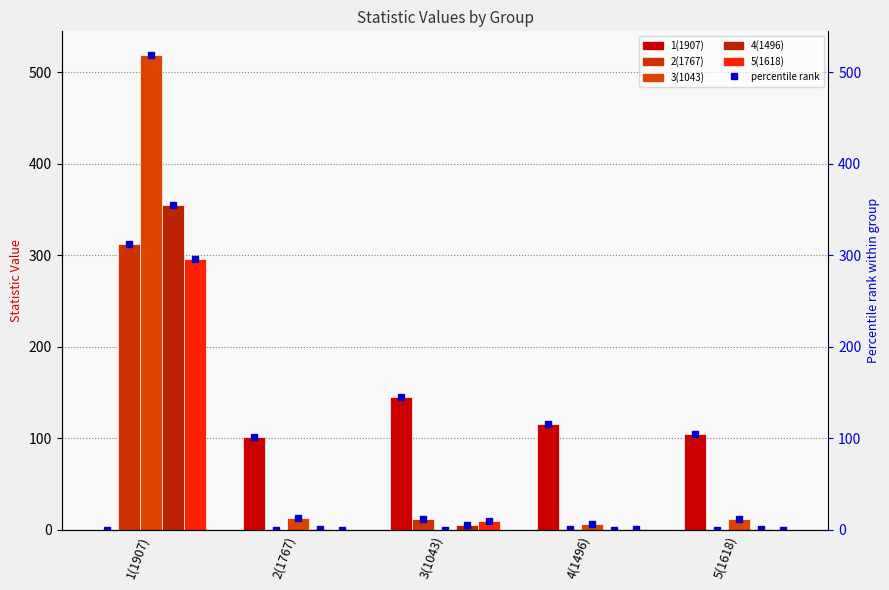

The 5(1618) series shows 1.2 at 4(1496). True or false?

False